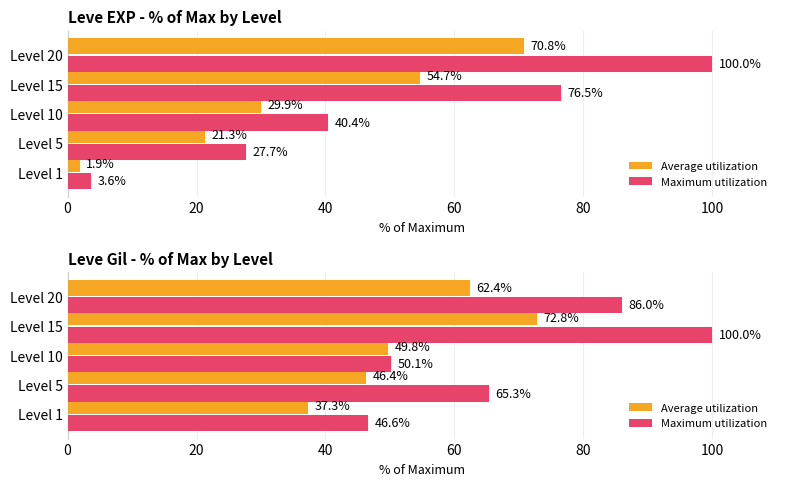

What is the value of the Maximum utilization bar at the 2nd from the left?

65.3